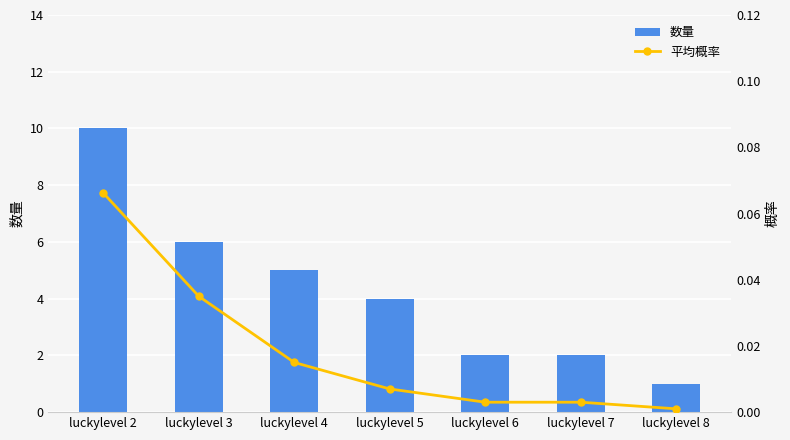

What value does the 数量 series have at luckylevel 4?

5